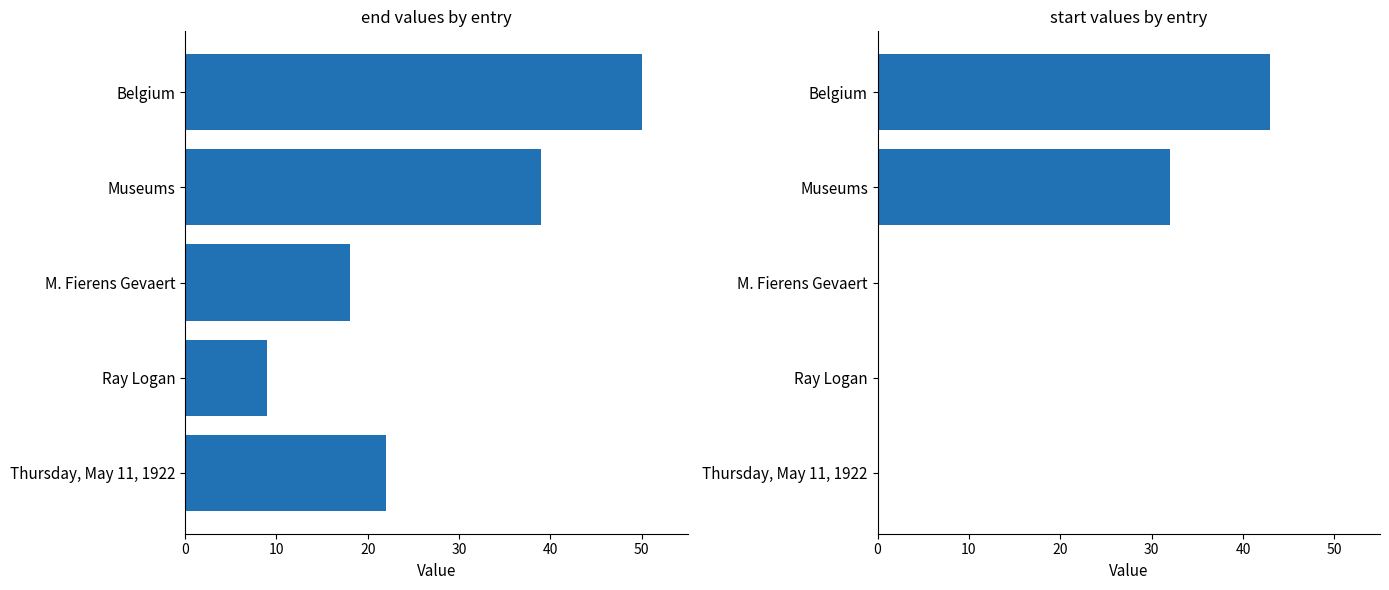

What is the spread (max minus min) of values at Ray Logan?

9